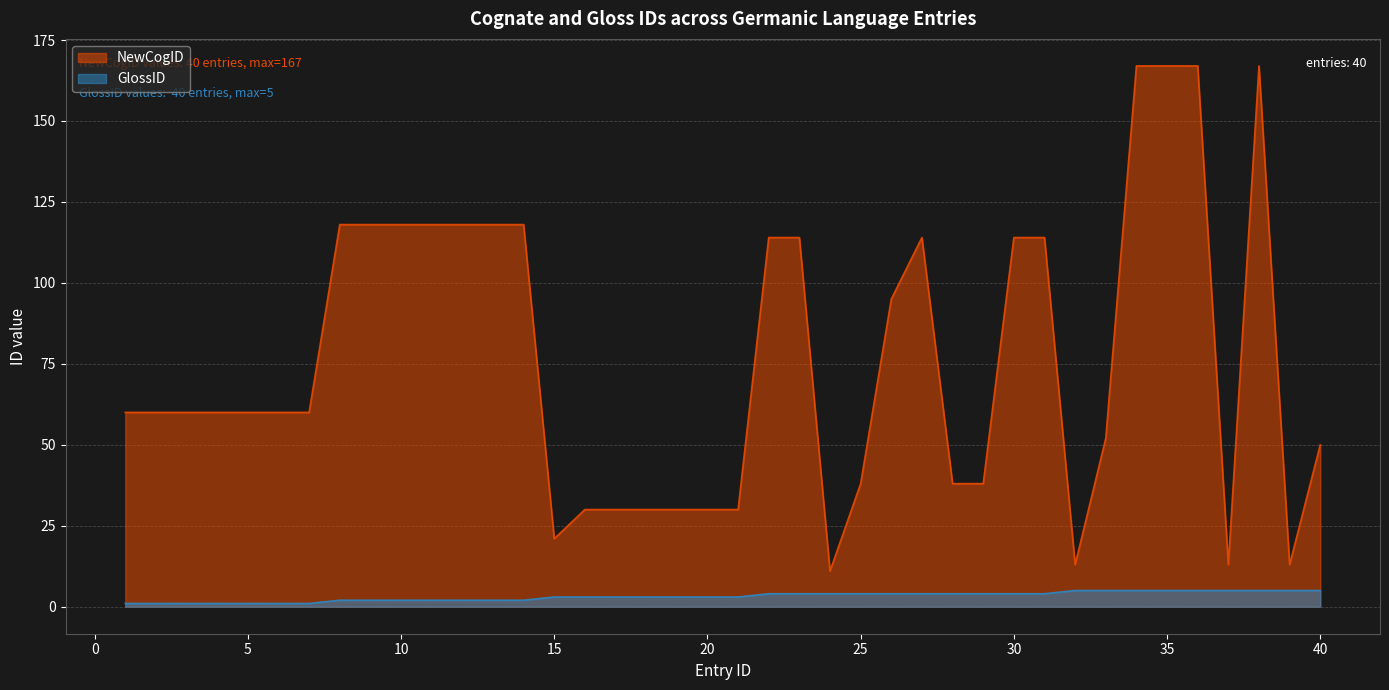

The value of NewCogID at 19 is 30. True or false?

True